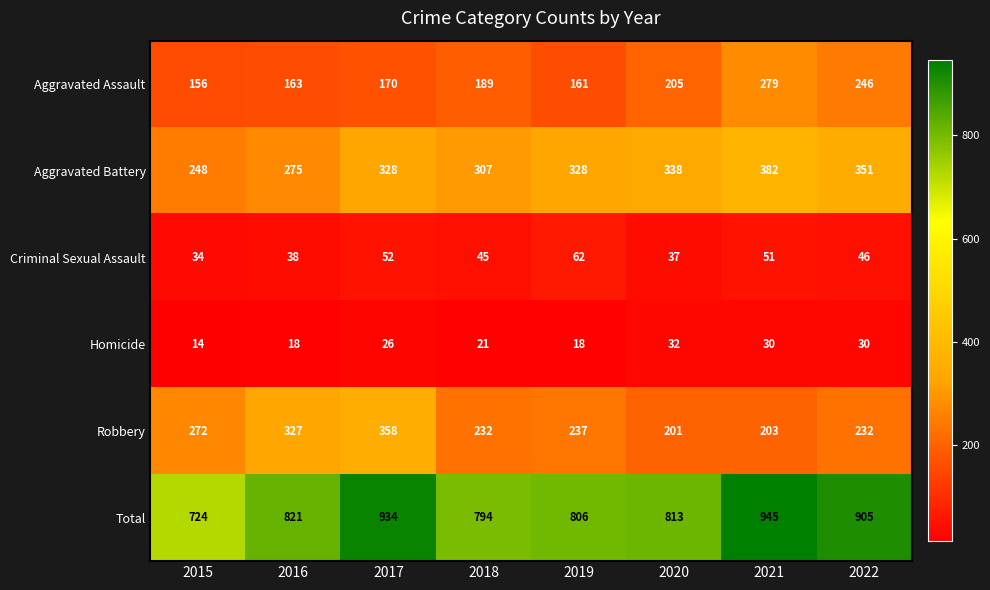

Count the number of data series in this chart.

6